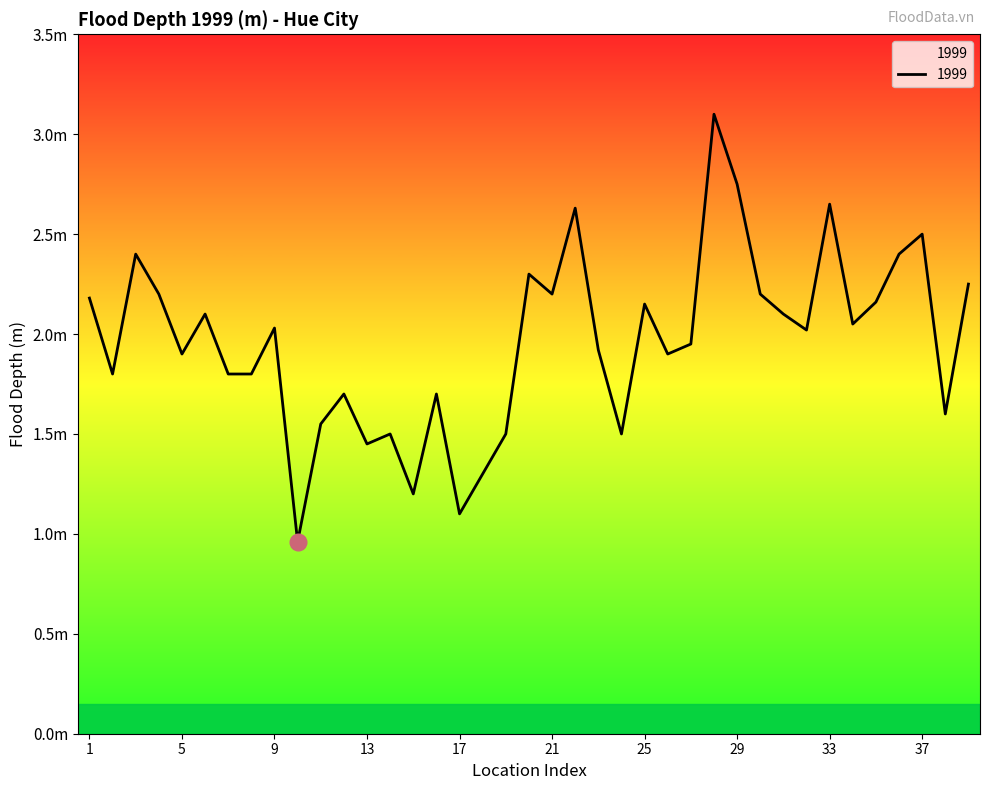

What is the value of the 22nd point from the left?

2.6